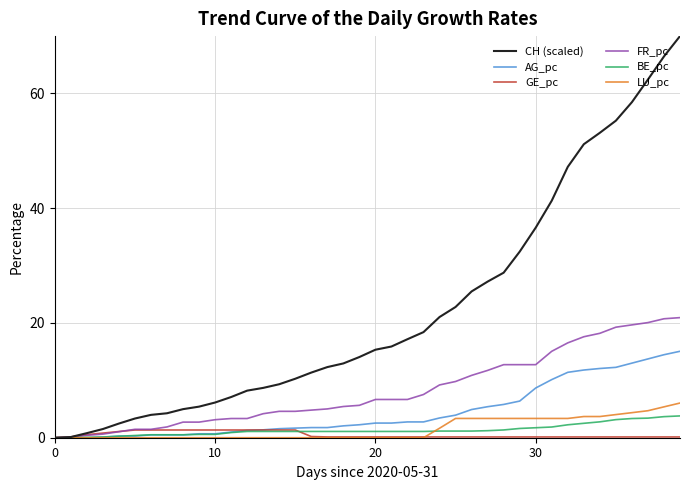

Which series has the widest spread of values?

CH (scaled)